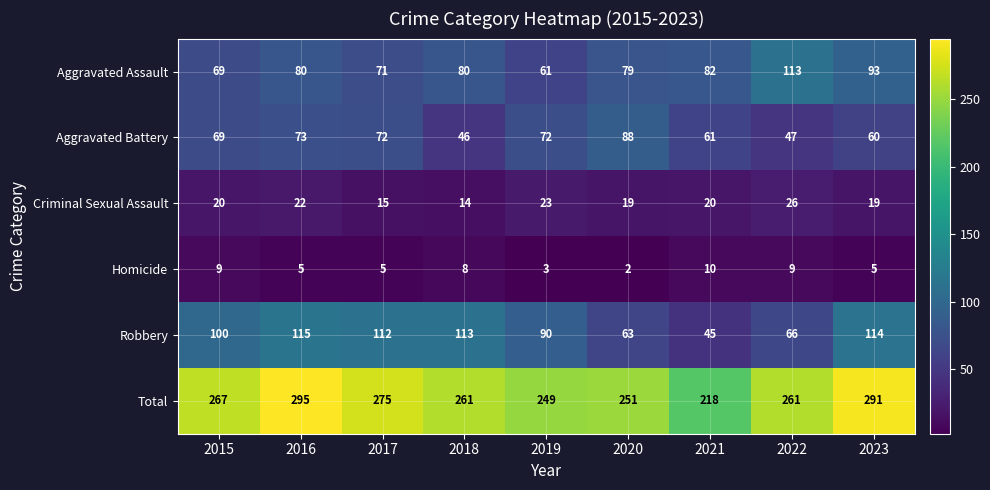

Which category has the lowest value in the Criminal Sexual Assault series?

2018